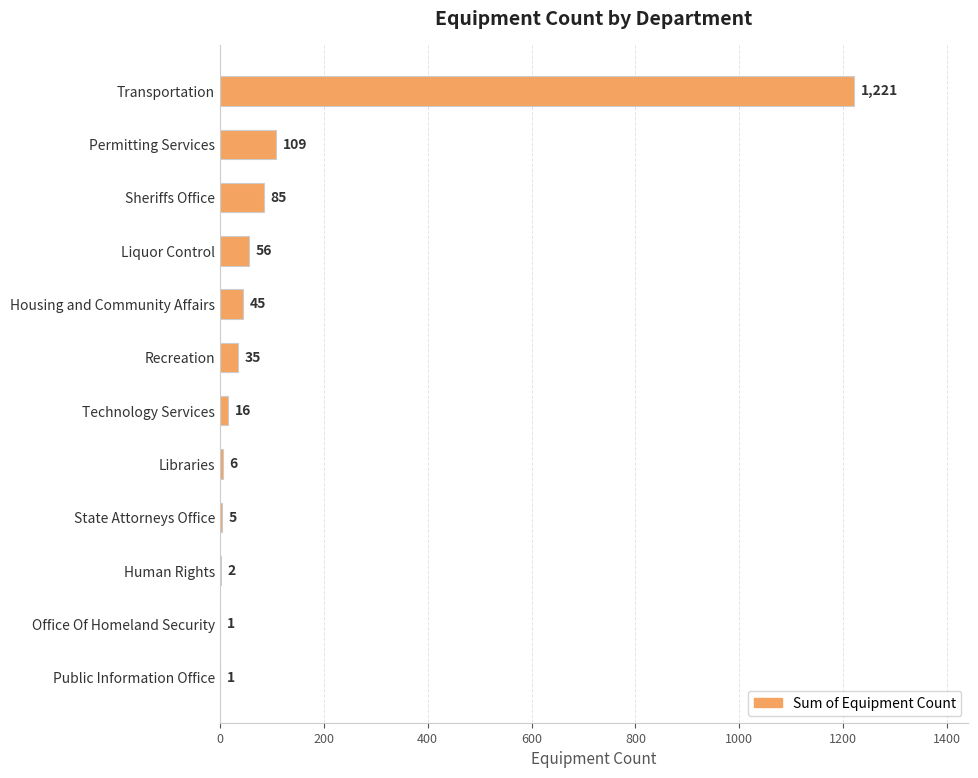

Between State Attorneys Office and Libraries, which is larger?

Libraries